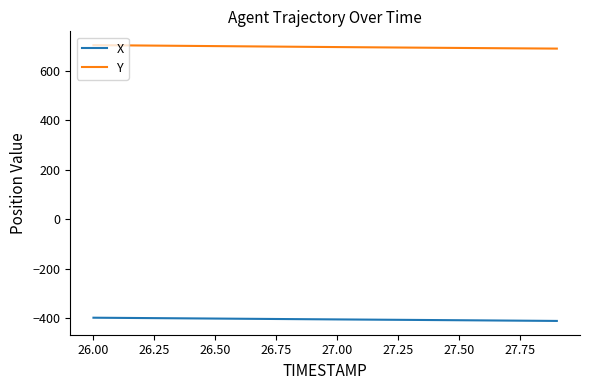

What is the minimum value shown in the chart?

-410.8